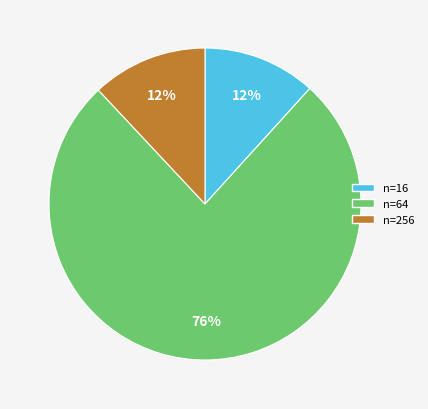

What percentage is the n=64 slice, to the nearest percent?

76%